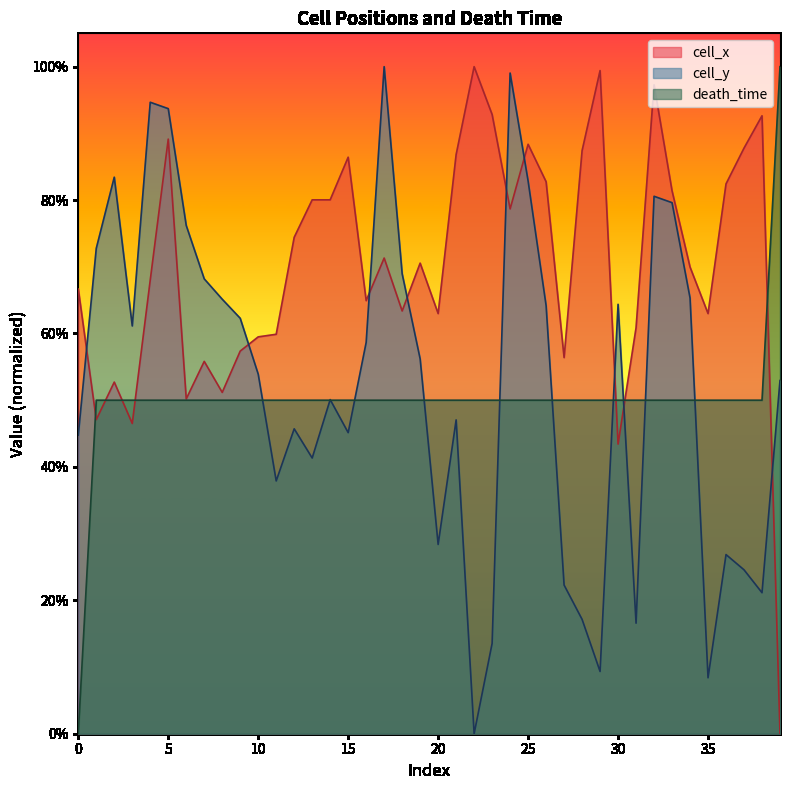

True or false: cell_x has a value of 0.4 at 39.

False